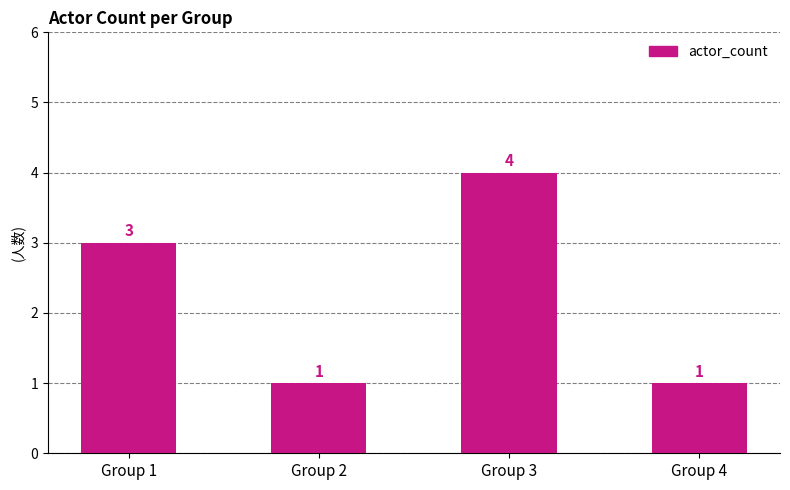

How many values are between 1 and 4?

4